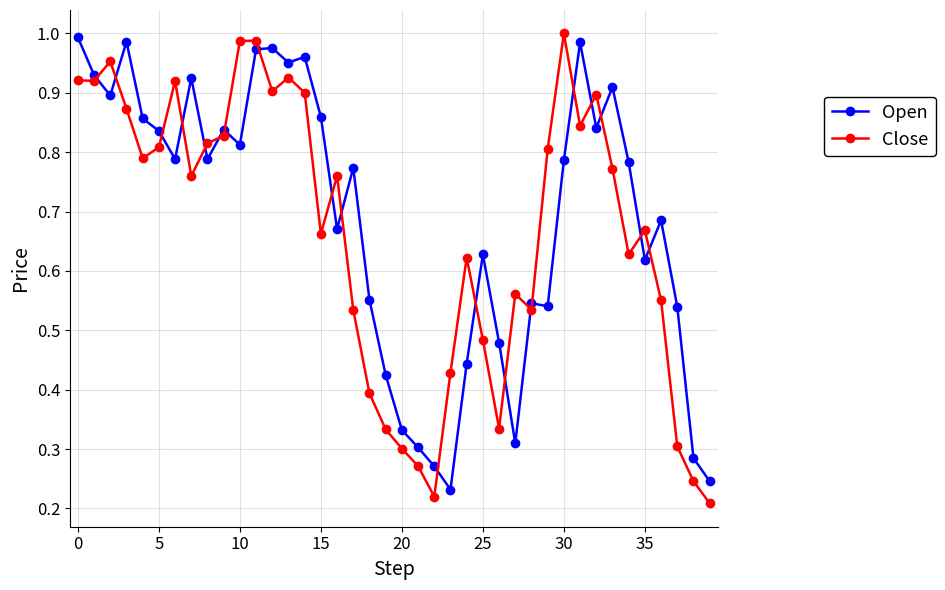

What is the sum of all Open values?

27.6